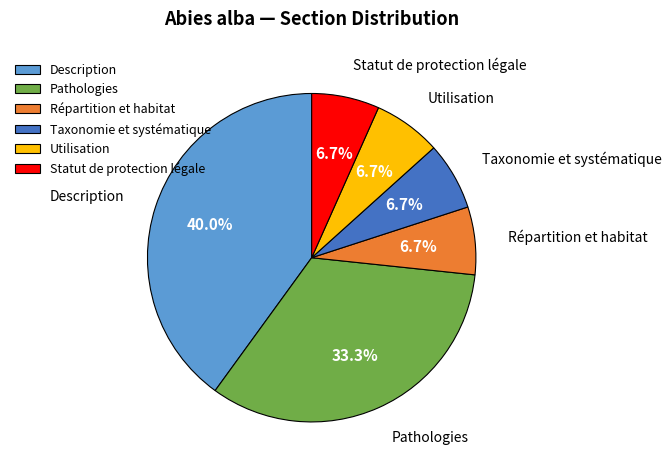

True or false: Pathologies accounts for 21% of the total.

False